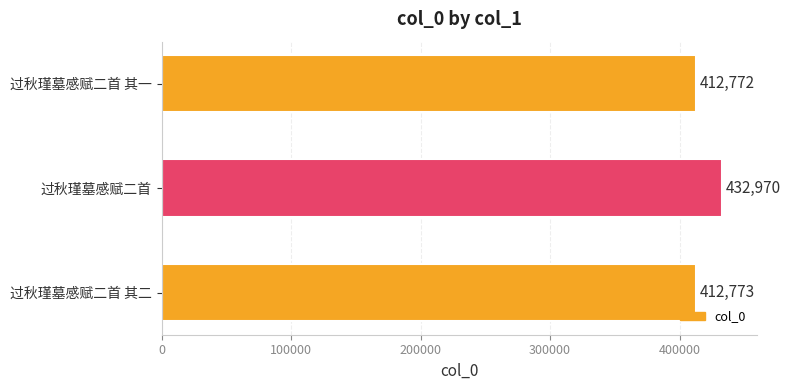

The chart shows a value of 150845 at 过秋瑾墓感赋二首 其一. True or false?

False